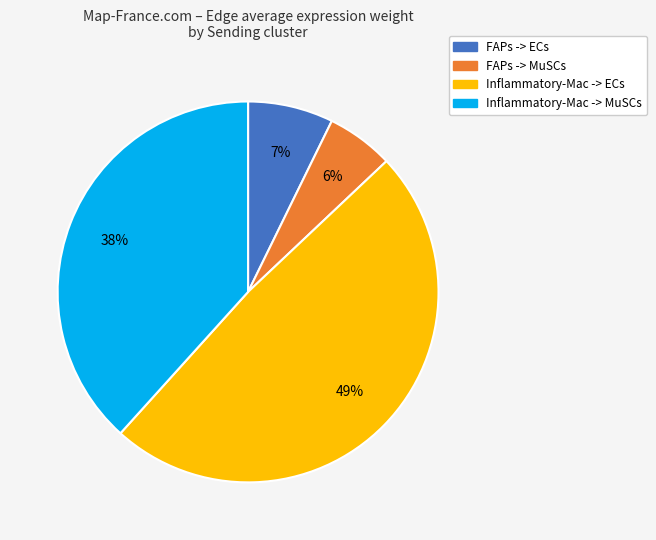

Combined, do Inflammatory-Mac -> ECs and Inflammatory-Mac -> MuSCs account for over 50%?

Yes